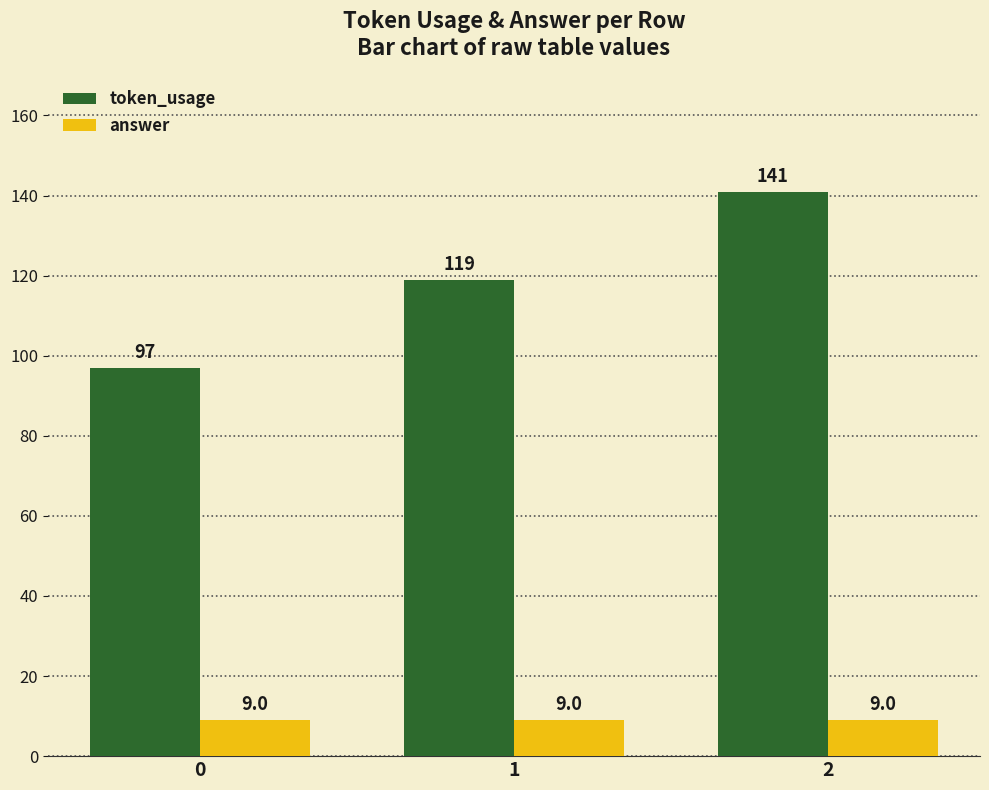

Is the value of answer at 0 greater than the value of token_usage at 0?

No